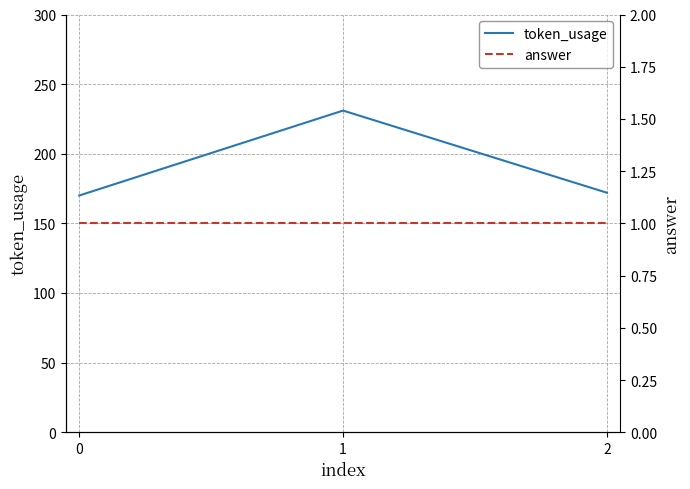

What is the highest value of the token_usage series?

231